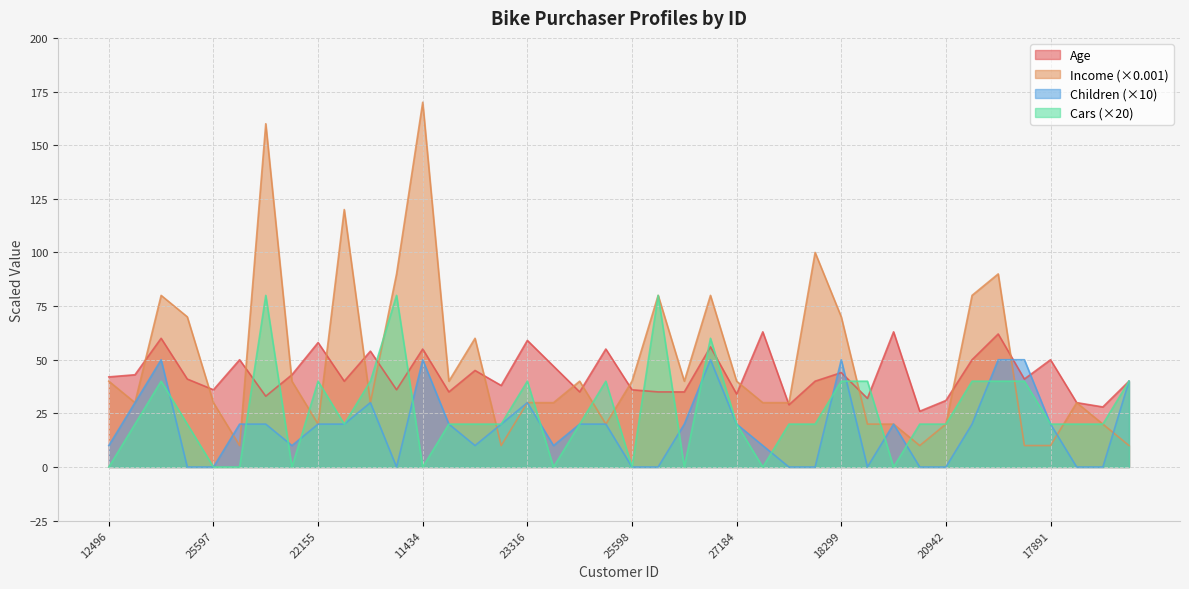

Reading left to right, list all the values displayed in this chart.

Age: 12496=42	24107=43	14177=60	24381=41	25597=36	13507=50	27974=33	19364=43	22155=58	19280=40	22173=54	12697=36	11434=55	25323=35	23542=45	20870=38	23316=59	12610=47	27183=35	25940=55	25598=36	21564=35	19193=35	26412=56	27184=34	12590=63	17841=29	18283=40	18299=44	16466=32	19273=63	22400=26	20942=31	18484=50	12291=62	28380=41	17891=50	27832=30	26863=28	16259=40
Income: 12496=40	24107=30	14177=80	24381=70	25597=30	13507=10	27974=160	19364=40	22155=20	19280=120	22173=30	12697=90	11434=170	25323=40	23542=60	20870=10	23316=30	12610=30	27183=40	25940=20	25598=40	21564=80	19193=40	26412=80	27184=40	12590=30	17841=30	18283=100	18299=70	16466=20	19273=20	22400=10	20942=20	18484=80	12291=90	28380=10	17891=10	27832=30	26863=20	16259=10
Children: 12496=10	24107=30	14177=50	24381=0	25597=0	13507=20	27974=20	19364=10	22155=20	19280=20	22173=30	12697=0	11434=50	25323=20	23542=10	20870=20	23316=30	12610=10	27183=20	25940=20	25598=0	21564=0	19193=20	26412=50	27184=20	12590=10	17841=0	18283=0	18299=50	16466=0	19273=20	22400=0	20942=0	18484=20	12291=50	28380=50	17891=20	27832=0	26863=0	16259=40
Cars: 12496=0	24107=20	14177=40	24381=20	25597=0	13507=0	27974=80	19364=0	22155=40	19280=20	22173=40	12697=80	11434=0	25323=20	23542=20	20870=20	23316=40	12610=0	27183=20	25940=40	25598=0	21564=80	19193=0	26412=60	27184=20	12590=0	17841=20	18283=20	18299=40	16466=40	19273=0	22400=20	20942=20	18484=40	12291=40	28380=40	17891=20	27832=20	26863=20	16259=40